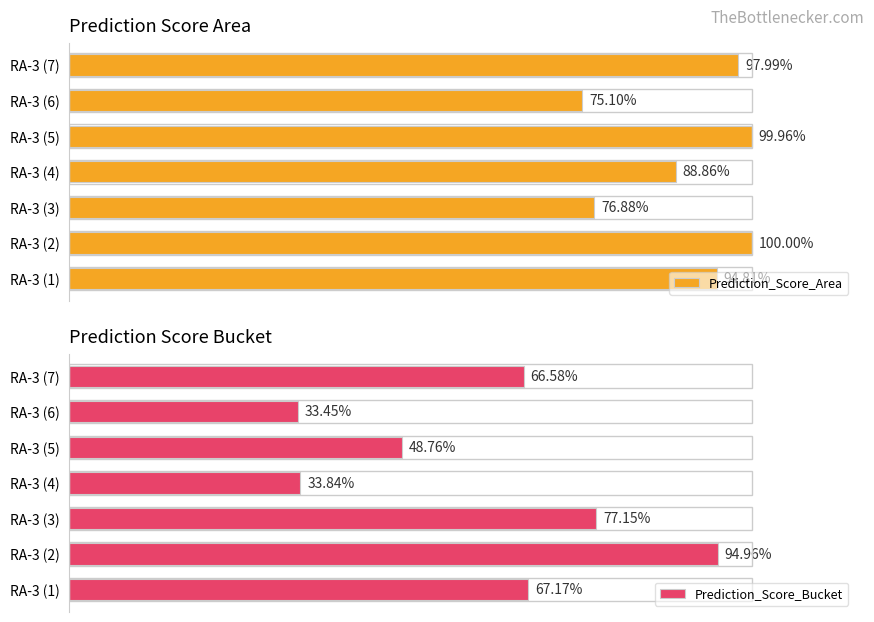

At how many categories does at least one series exceed 0?

7